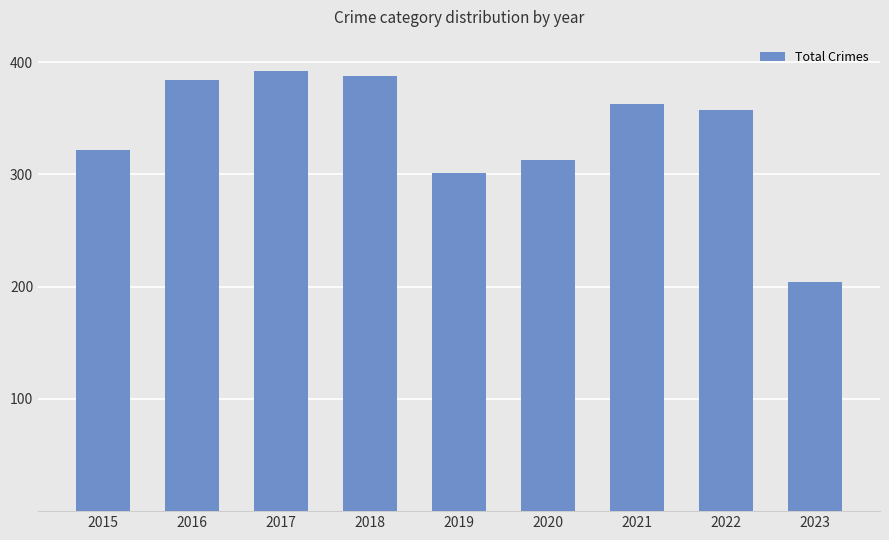

Reading left to right, transcribe all the data shown in this chart.

2015=322	2016=384	2017=392	2018=388	2019=301	2020=313	2021=363	2022=357	2023=204